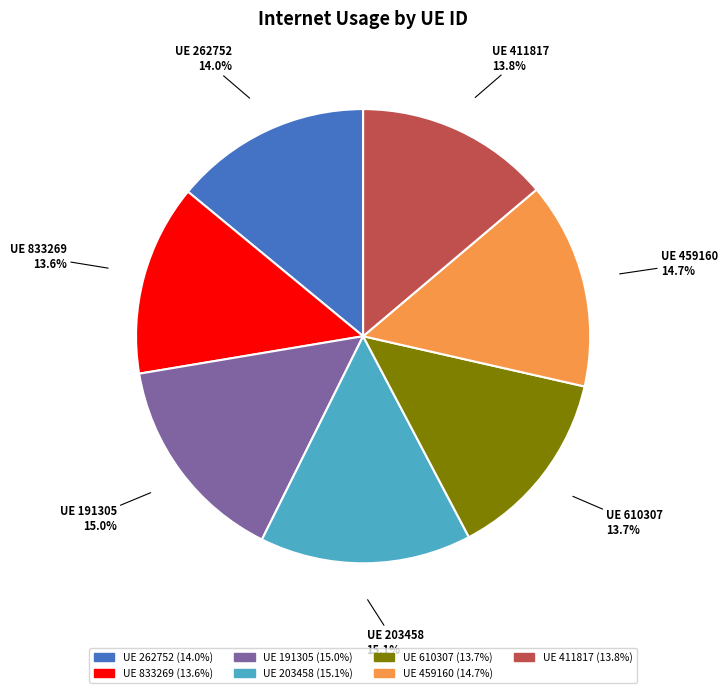

Approximately how many times larger is the value at UE 262752 compared to UE 610307?

1.0